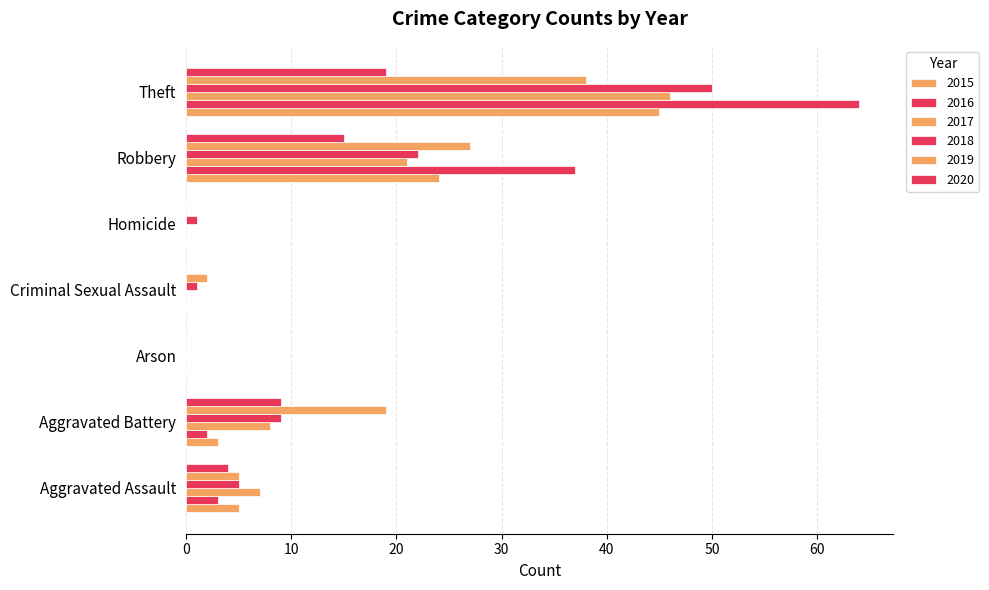

Which series has the largest total across all categories?

2016